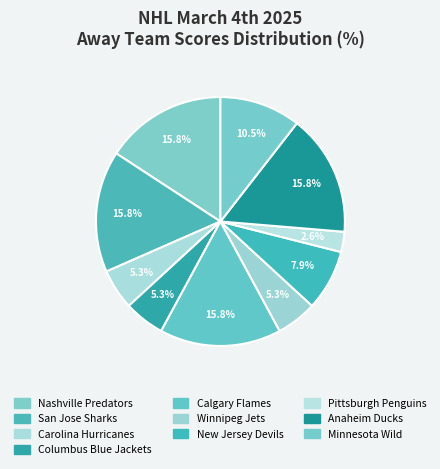

How many segments does this pie chart have?

10